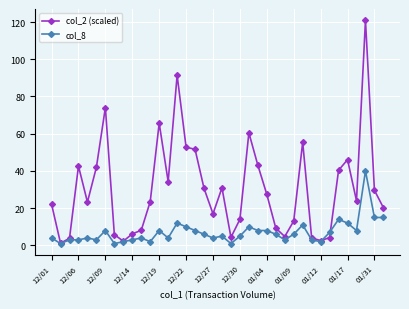

Which series has the largest total across all categories?

col_2 (scaled)